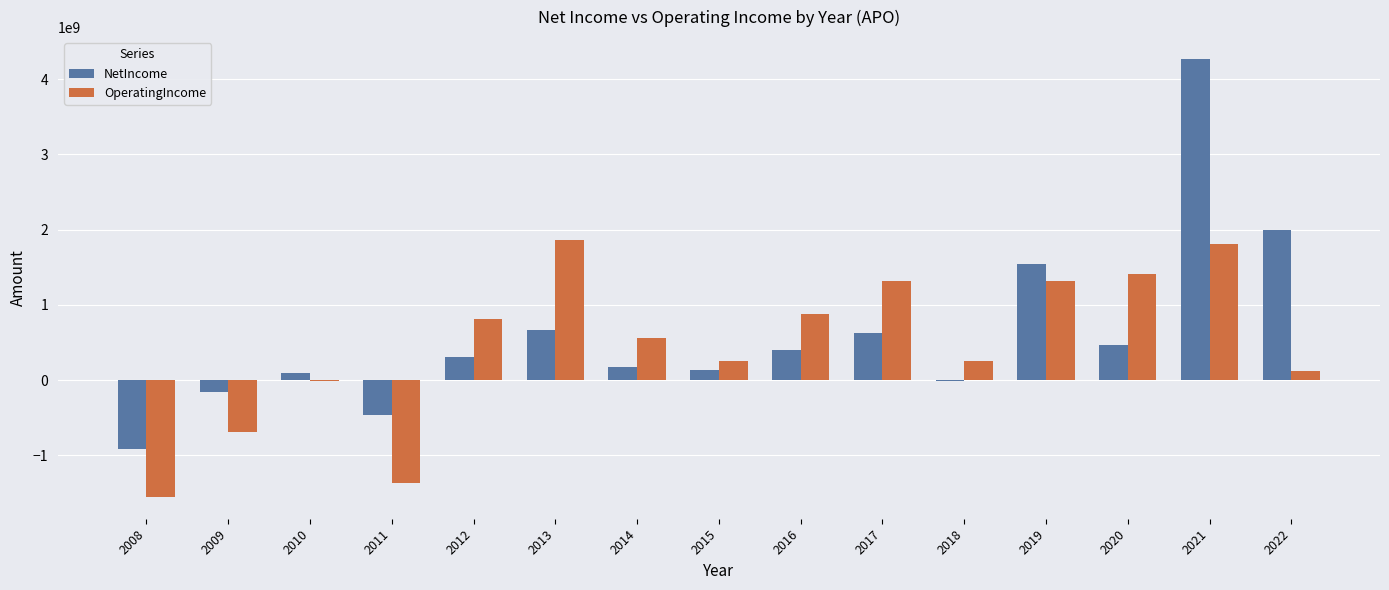

What is the sum of all NetIncome values?

9118869000